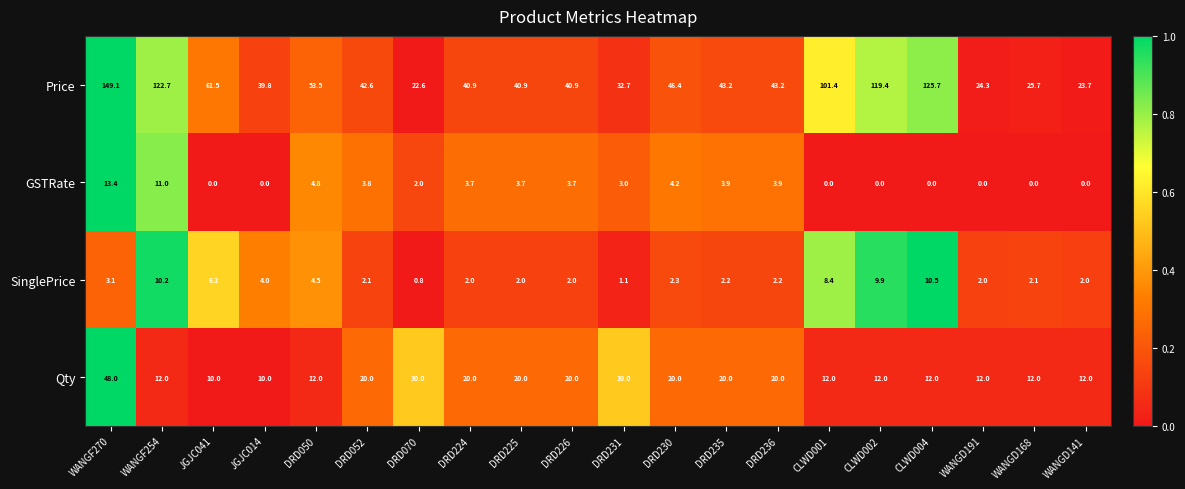

Is it true that SinglePrice equals 3.9 at JGJC041?

False